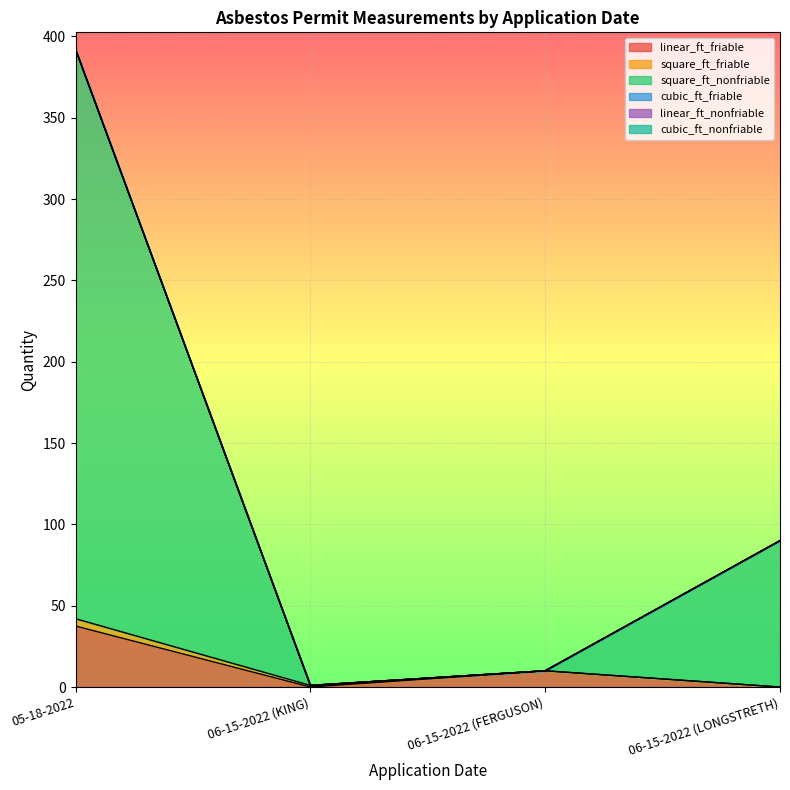

What is the label of the 3rd point from the left?

06-15-2022 (FERGUSON)